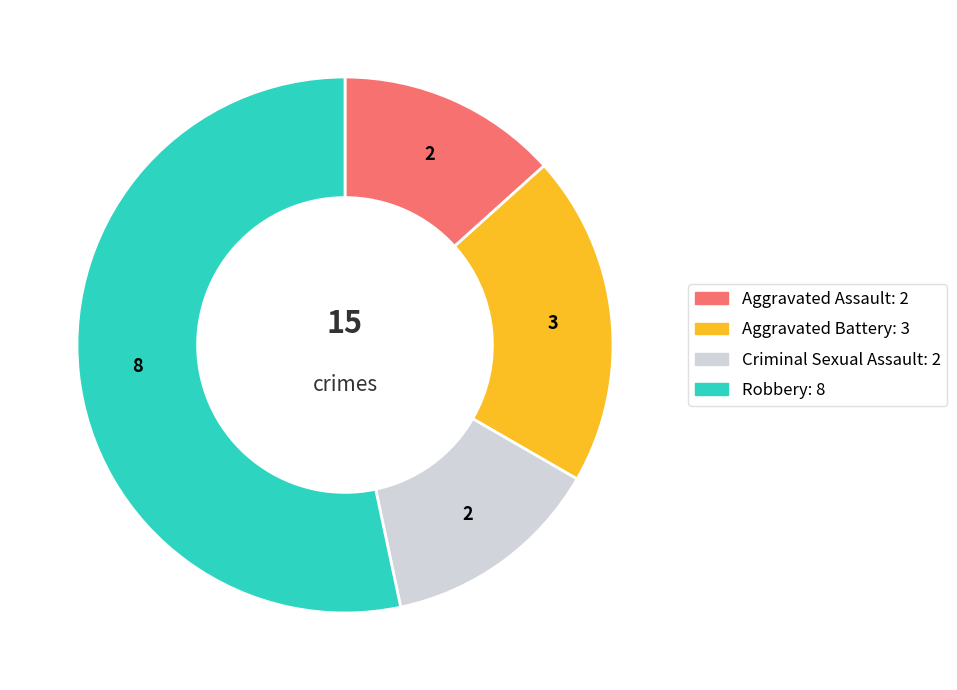

Is there any slice that represents more than half of the pie?

Yes